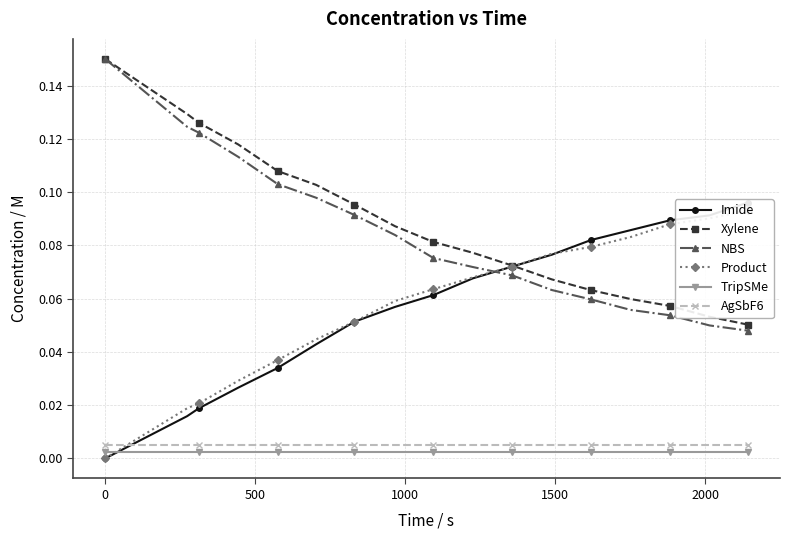

Reading left to right, extract all data points from this chart.

Imide: 0.0	0.0	0.0	0.0	0.0	0.0	0.1	0.1	0.1	0.1	0.1	0.1	0.1	0.1	0.1	0.1	0.1
Xylene: 0.1	0.1	0.1	0.1	0.1	0.1	0.1	0.1	0.1	0.1	0.1	0.1	0.1	0.1	0.1	0.1	0.1
NBS: 0.1	0.1	0.1	0.1	0.1	0.1	0.1	0.1	0.1	0.1	0.1	0.1	0.1	0.1	0.1	0.0	0.0
Product: 0.0	0.0	0.0	0.0	0.0	0.0	0.1	0.1	0.1	0.1	0.1	0.1	0.1	0.1	0.1	0.1	0.1
TripSMe: 0.0	0.0	0.0	0.0	0.0	0.0	0.0	0.0	0.0	0.0	0.0	0.0	0.0	0.0	0.0	0.0	0.0
AgSbF6: 0.0	0.0	0.0	0.0	0.0	0.0	0.0	0.0	0.0	0.0	0.0	0.0	0.0	0.0	0.0	0.0	0.0